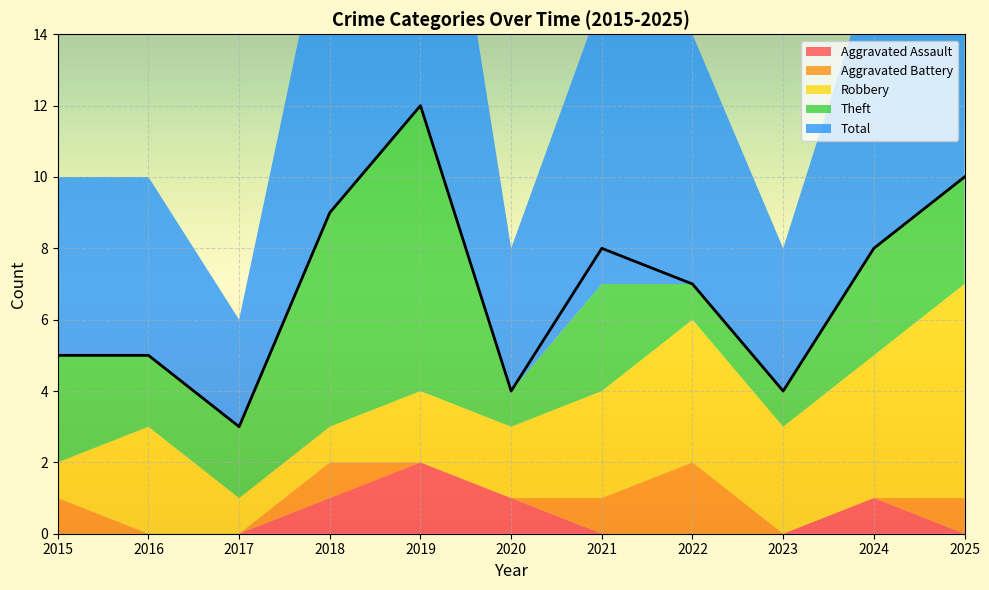

Which series has the widest spread of values?

Total